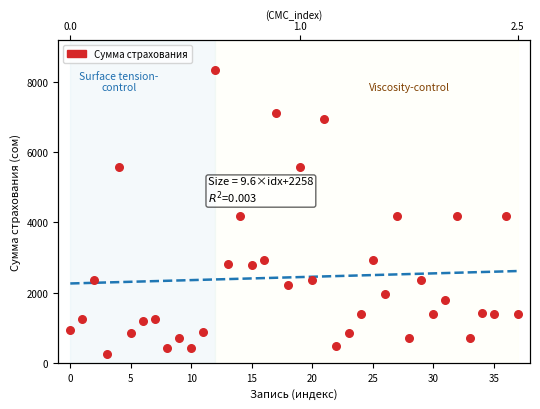

Which has a higher value, 30 or 23?

30